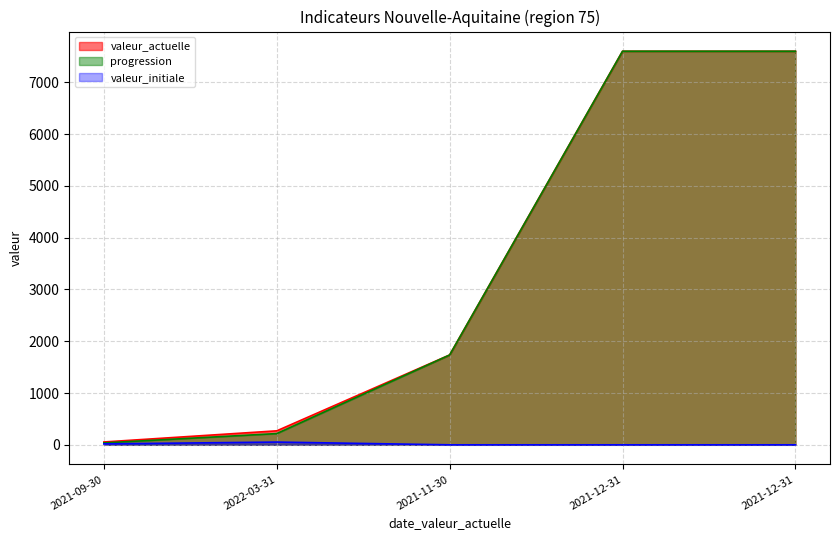

Reading left to right, what are all the values shown in this chart?

valeur_actuelle: 55	270	1735	7600	7600
progression: 37	217	1735	7600	7600
valeur_initiale: 18	53	0	0	0